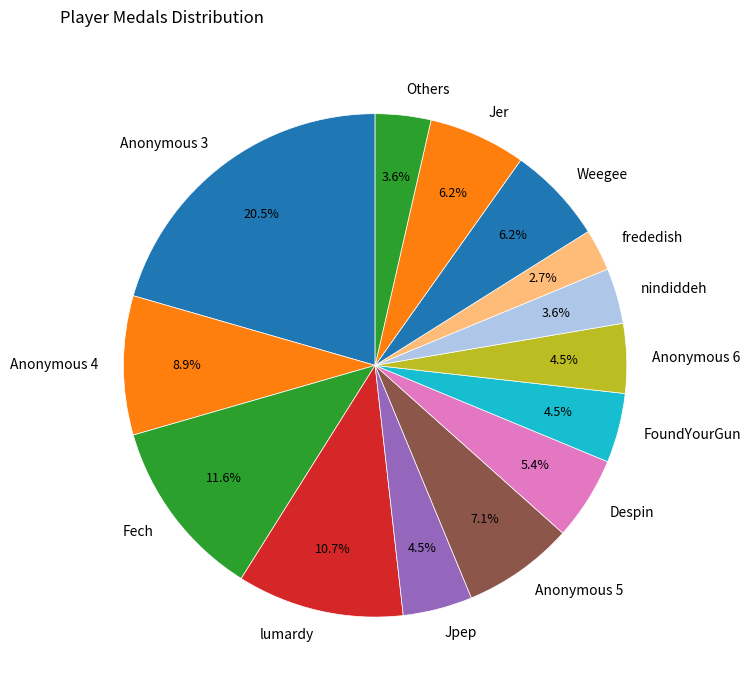

What portion of the pie excludes Anonymous 6?

95.5%